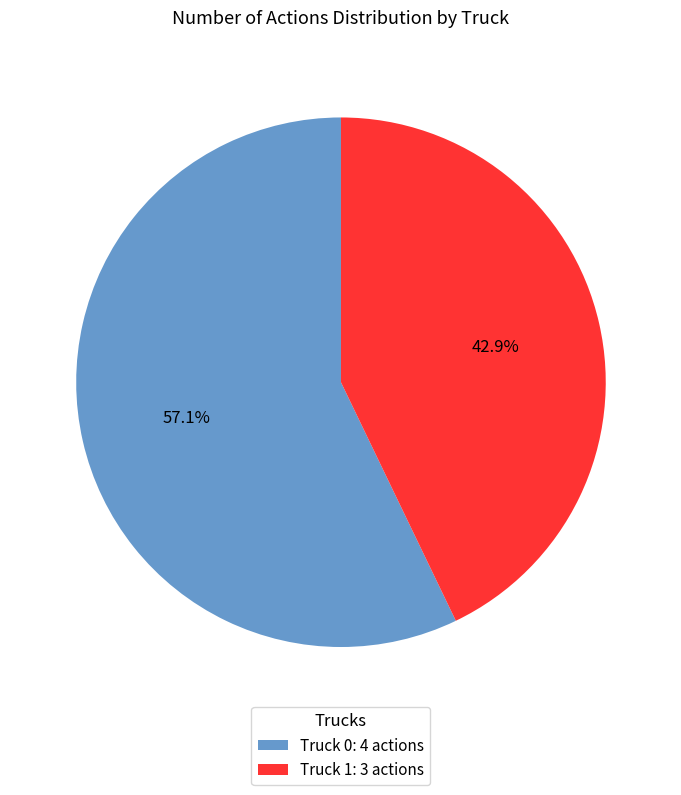

What percentage do Truck 0 and Truck 1 together represent?

100.0%